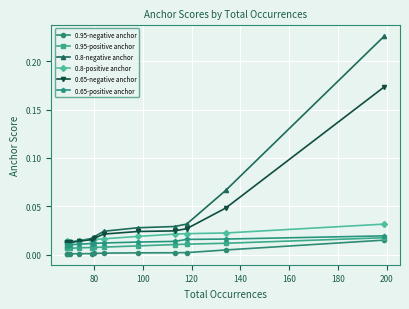

Which series has the largest total across all categories?

0.8-negative anchor